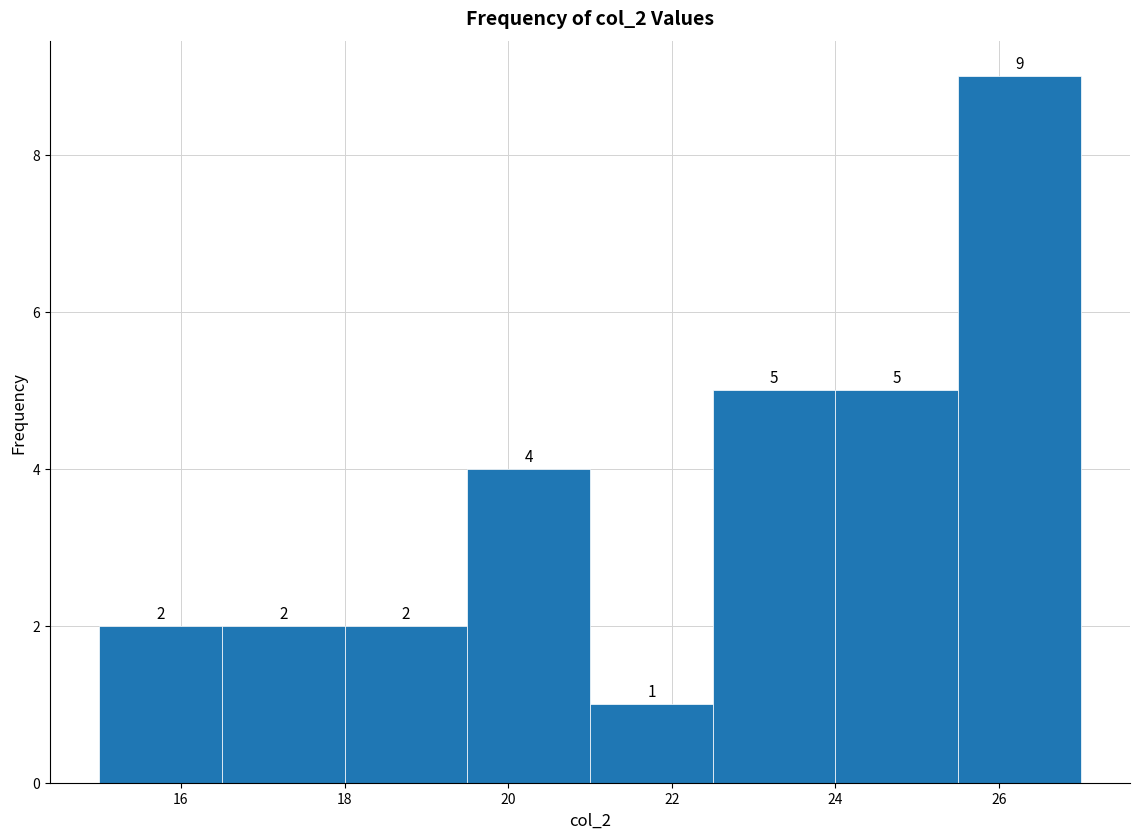

Reading left to right, list every bar in this chart as the range it spans on the x-axis followed by its height. The bar edges are not printed on the chart, so give them approximately, as read against the axis.

15.0 to 16.5: 2
16.5 to 18.0: 2
18.0 to 19.5: 2
19.5 to 21.0: 4
21.0 to 22.5: 1
22.5 to 24.0: 5
24.0 to 25.5: 5
25.5 to 27.0: 9